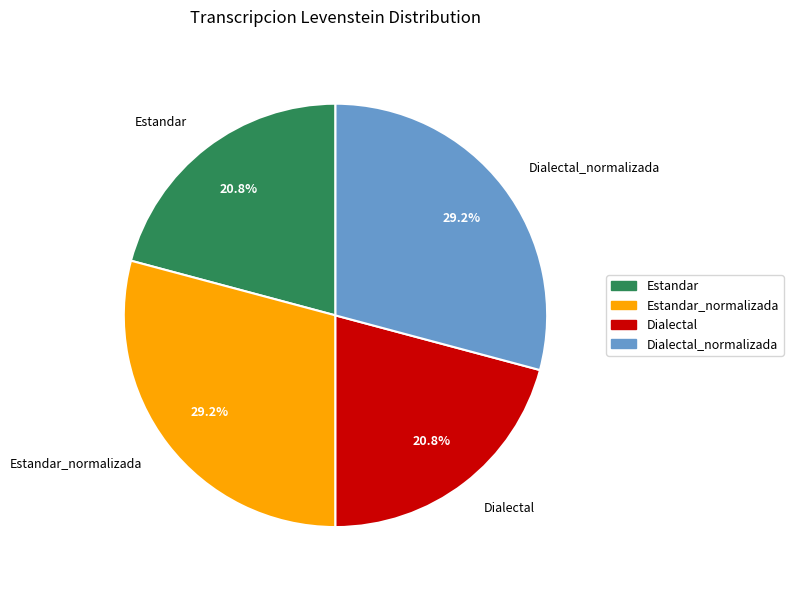

To the nearest percent, what portion does Estandar_normalizada represent?

29%